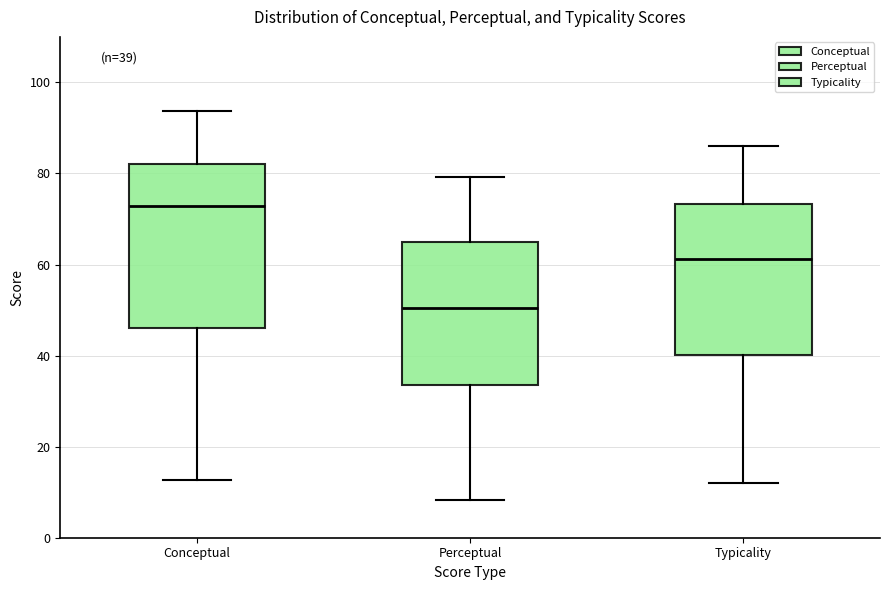

Which box's median line is the lowest?

Perceptual